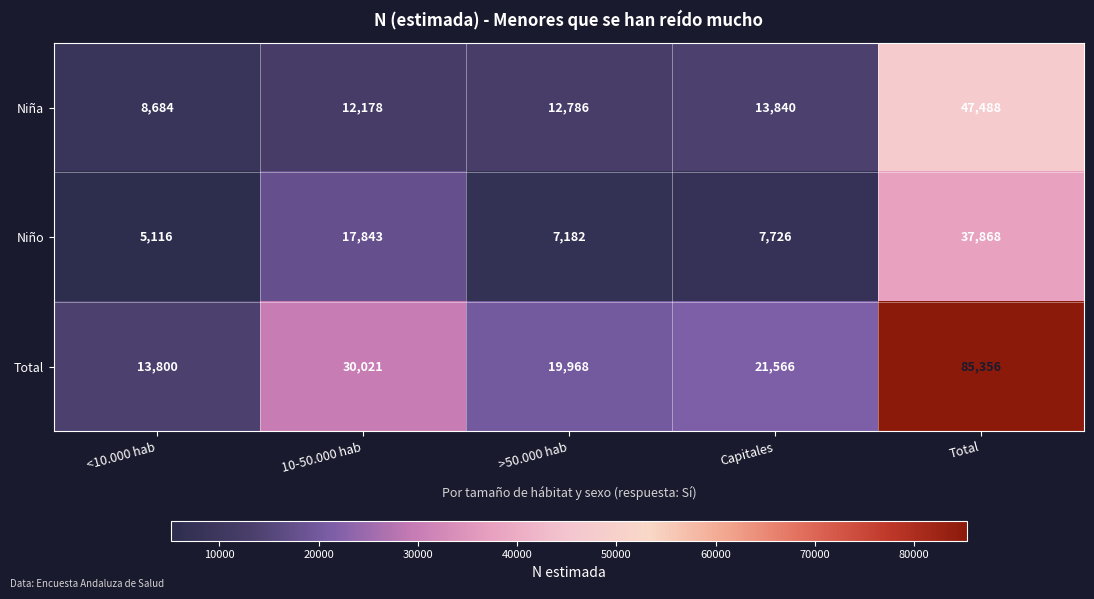

Between <10.000 hab and 10-50.000 hab, which series saw the biggest shift?

Total